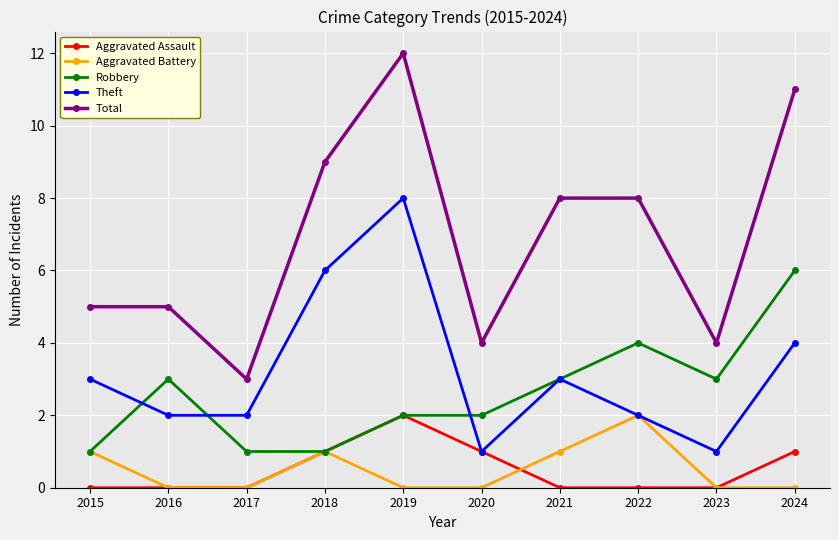

What is the approximate value of Robbery at 2023?

3